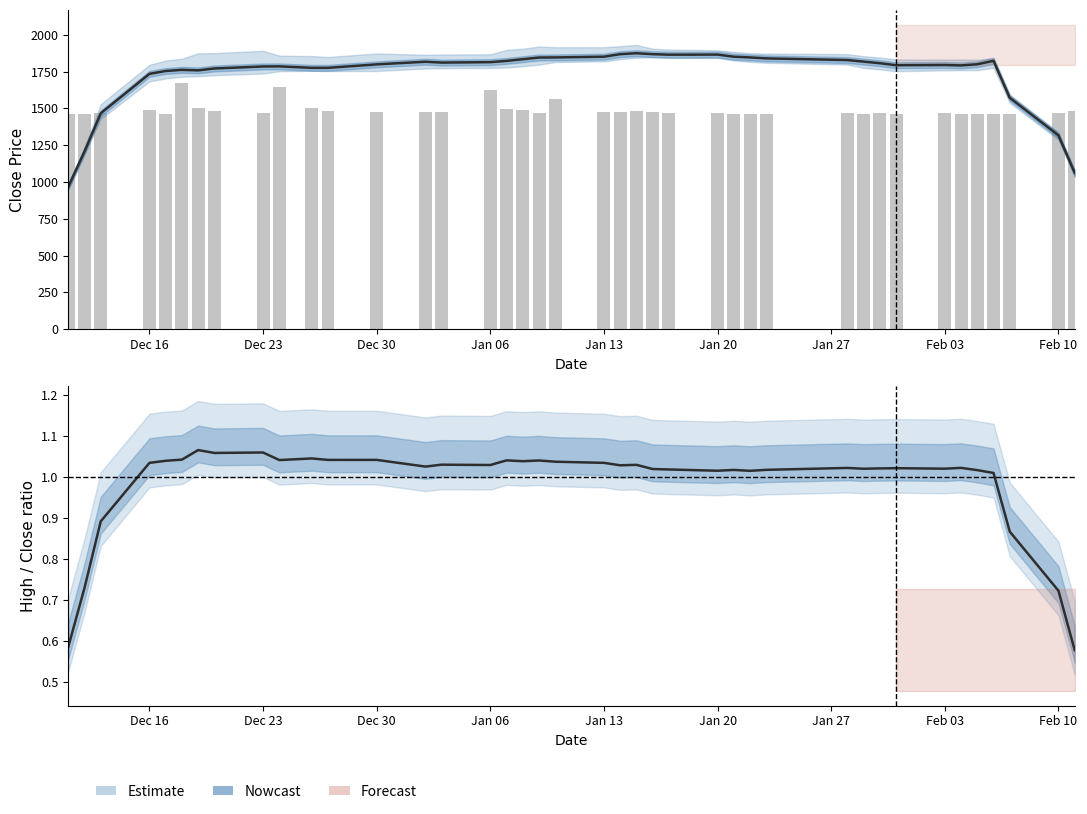

Are the bars grouped side by side (vs. stacked)?

Yes